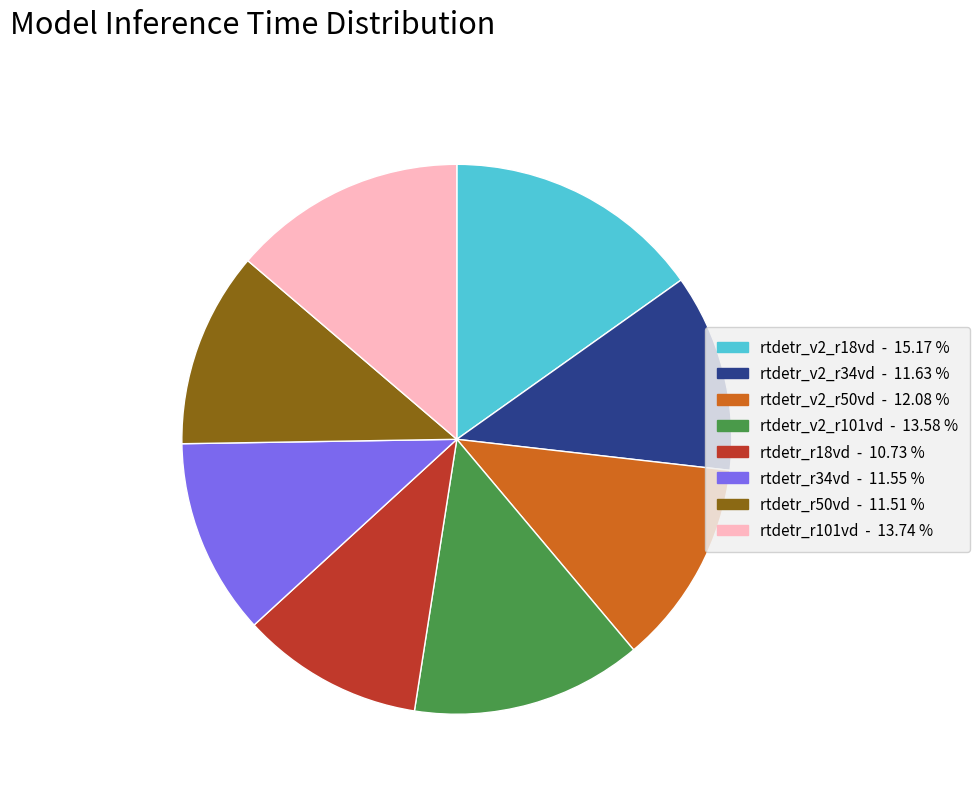

What is the largest slice in the pie chart?

rtdetr_v2_r18vd